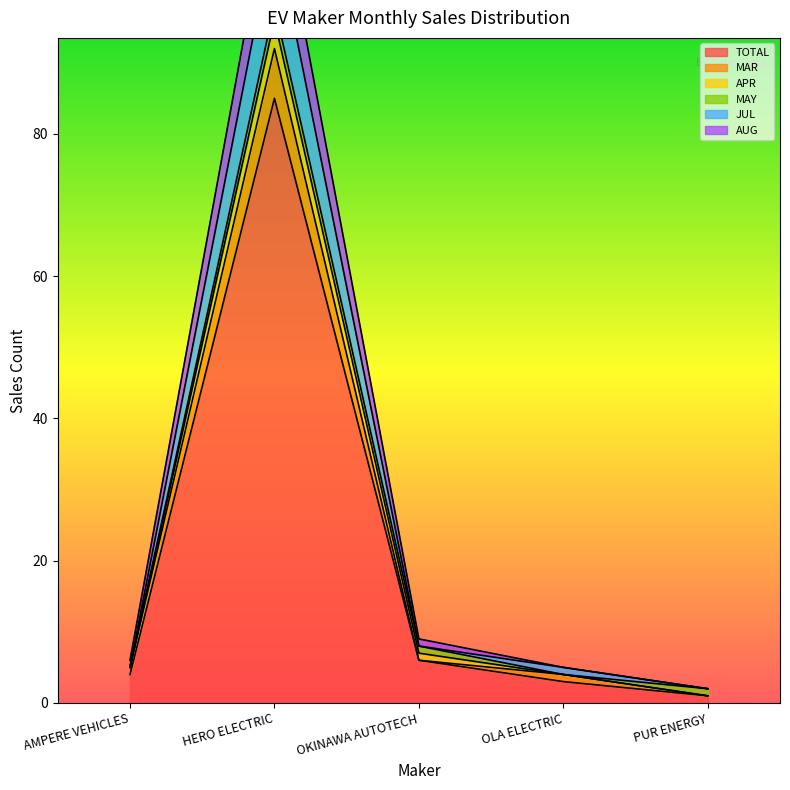

At which label is TOTAL closest to 43?

OKINAWA AUTOTECH